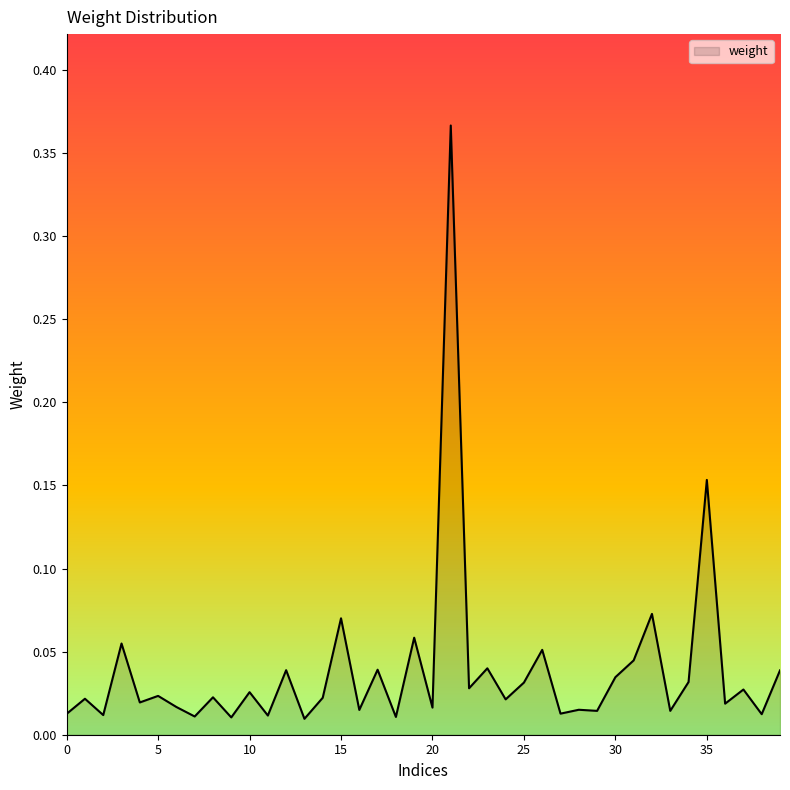

How many series are shown in this chart?

1